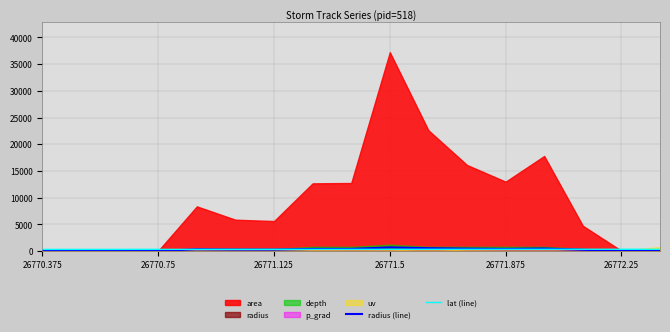

Does the chart display data point markers on the line(s)?

No